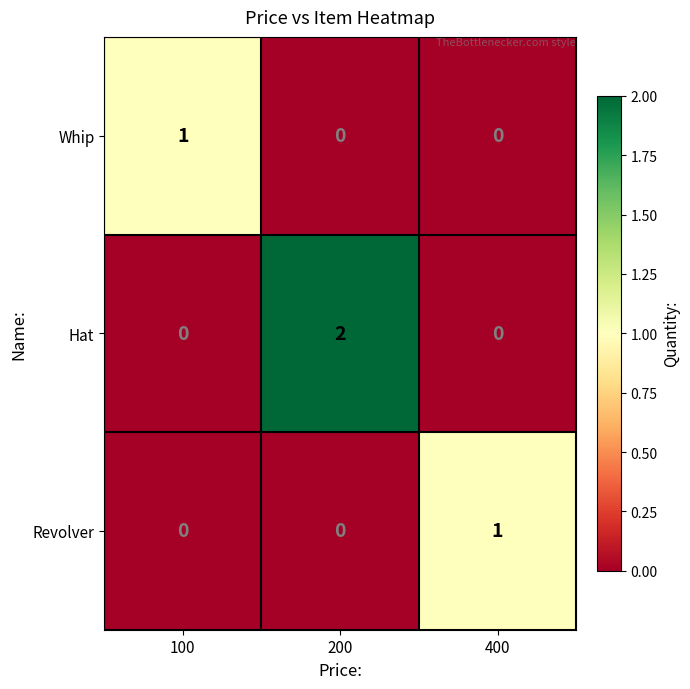

At which category is the sum across all series the highest?

200